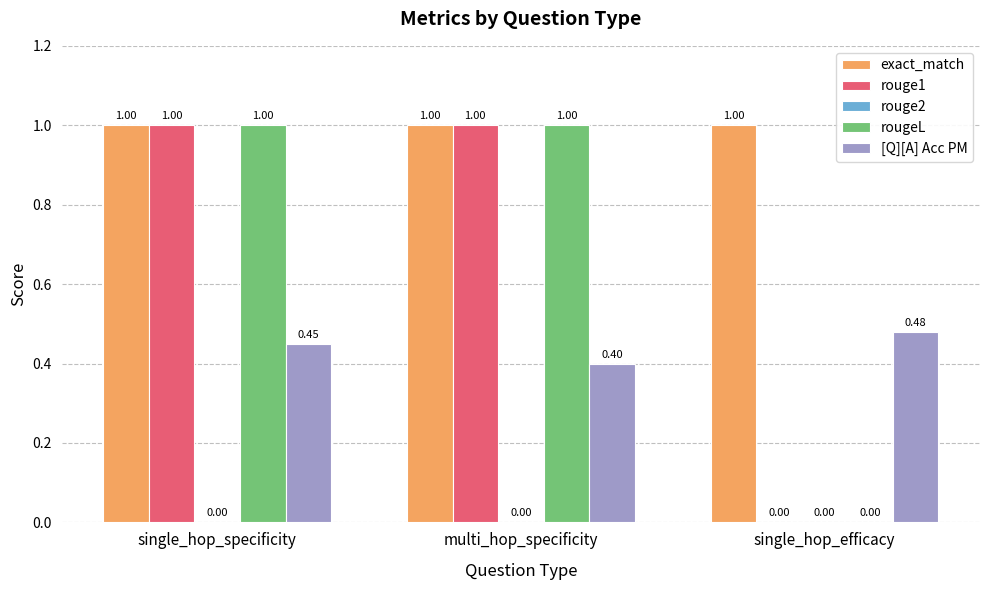

At which category is the sum across all series the highest?

single_hop_specificity